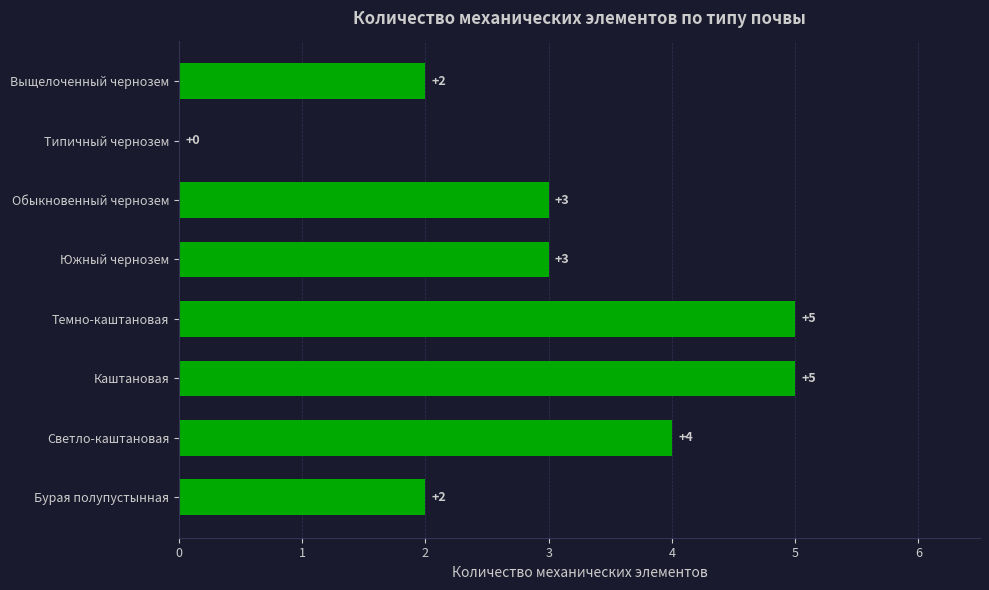

What is the approximate value at Темно-каштановая?

5